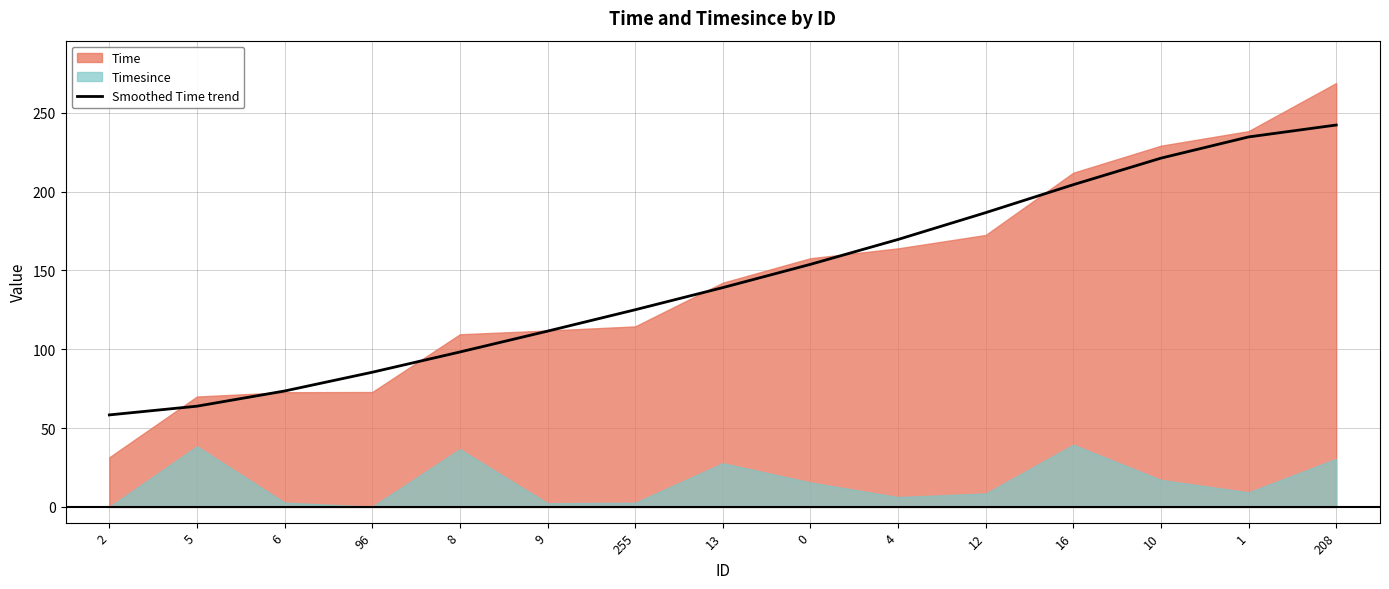

The value of Smoothed Time trend at 96 is 85.4. True or false?

True